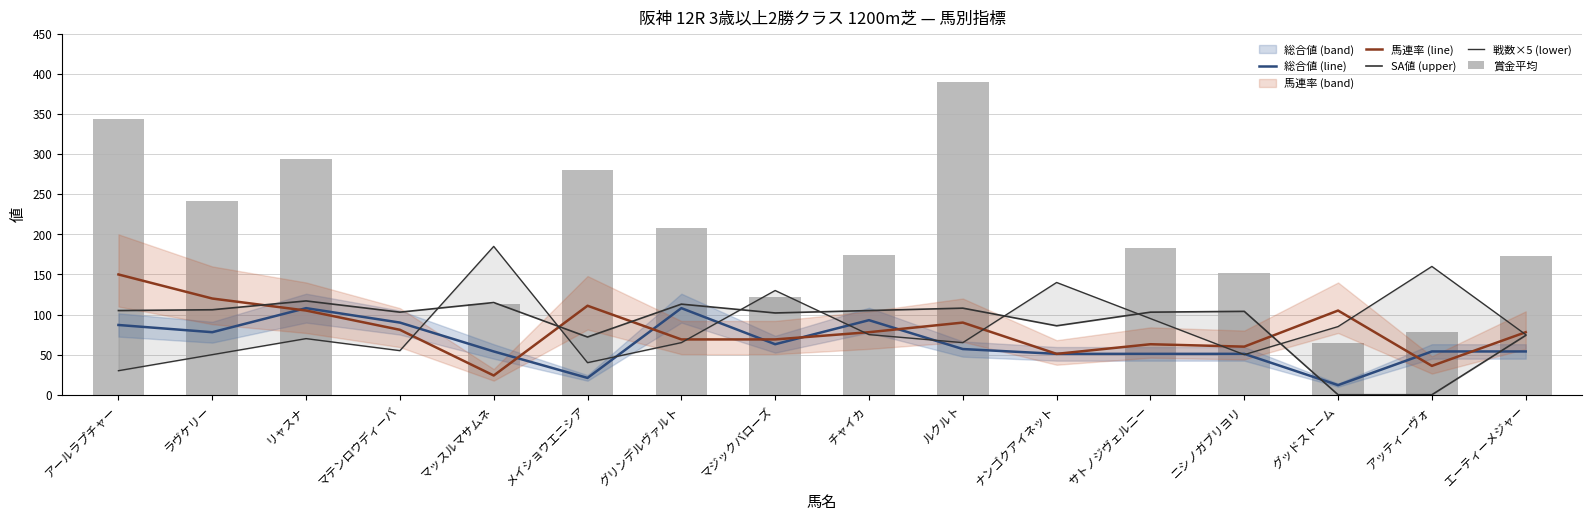

Reading right to left, transcribe all the data shown in this chart.

総合値 (line): 54	54	12	51	51	51	57	93	63	108	21	54	90	108	78	87
馬連率 (line): 78	36	105	60	63	51	90	78	69	69	111	24	81	105	120	150
SA値 (upper): 74	0	0	104	103	86	108	105	102	113	72	115	103	117	106	105
戦数×5 (lower): 75	160	85	50	95	140	65	75	130	65	40	185	55	70	50	30
賞金平均: 173	78	64	152	183	0	390	174	122	208	280	113	0	294	242	344